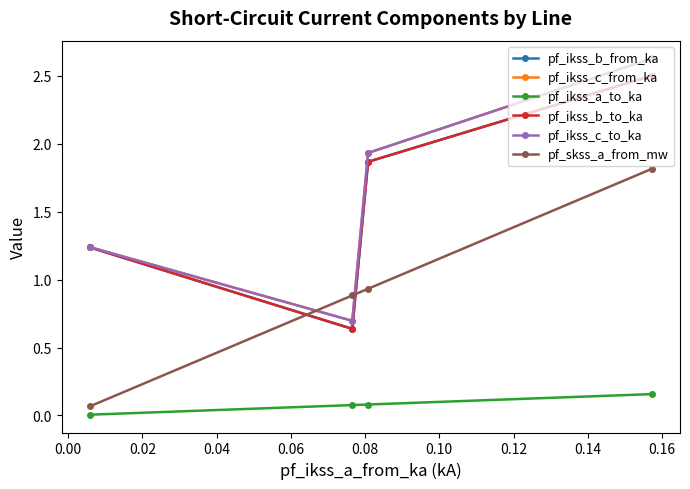

What value does the pf_ikss_a_to_ka series have at 0.02?

0.1